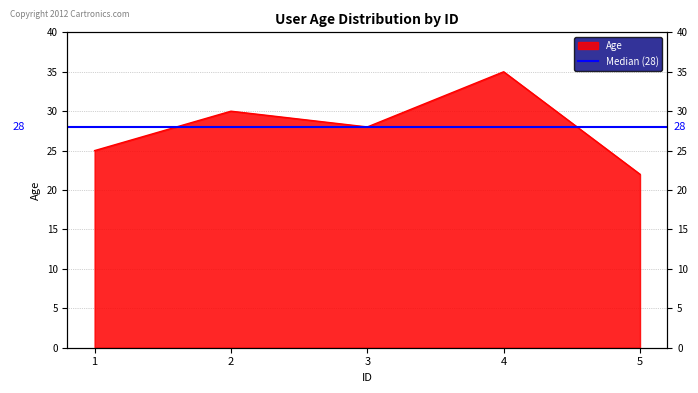

How many series are shown in this chart?

1